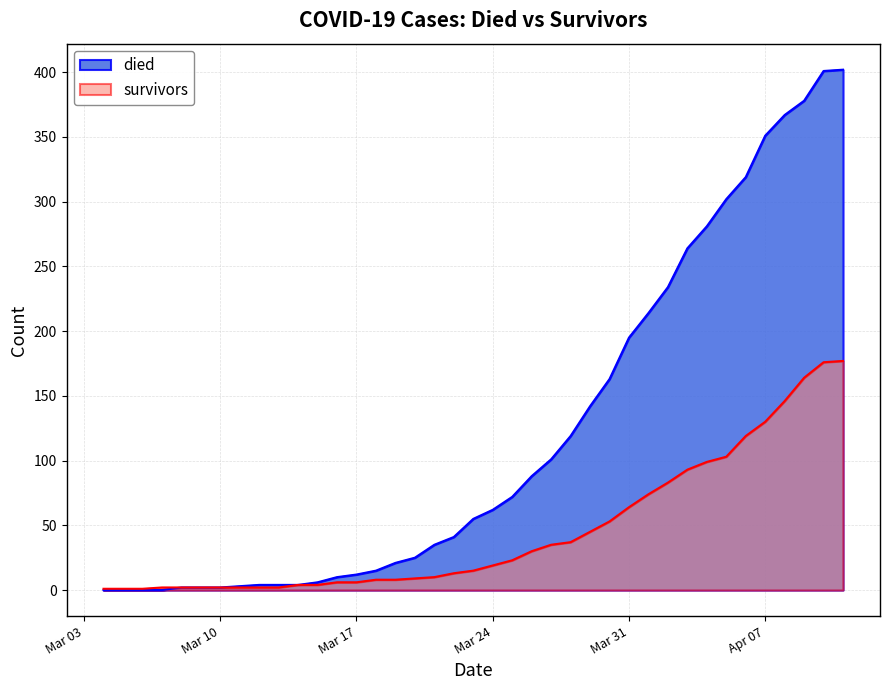

The value of died at 2020-03-27 is 154. True or false?

False